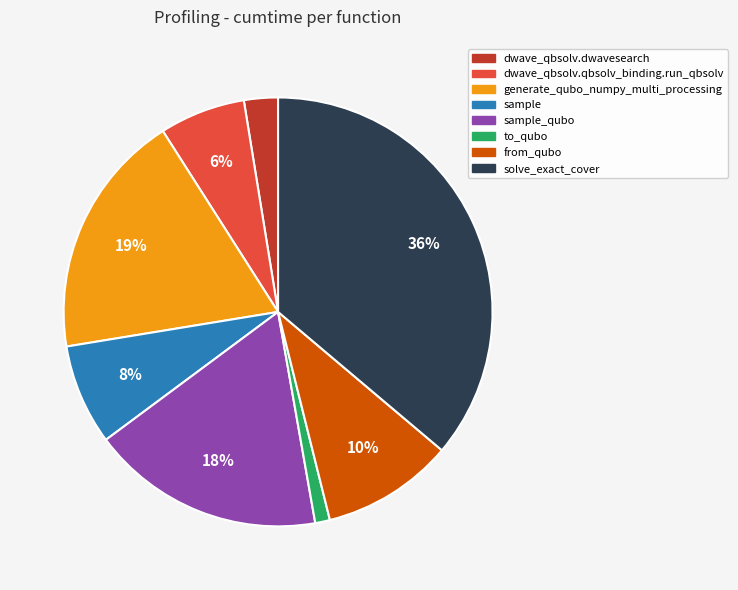

Does dwave_qbsolv.dwavesearch account for over 50% of the chart?

No